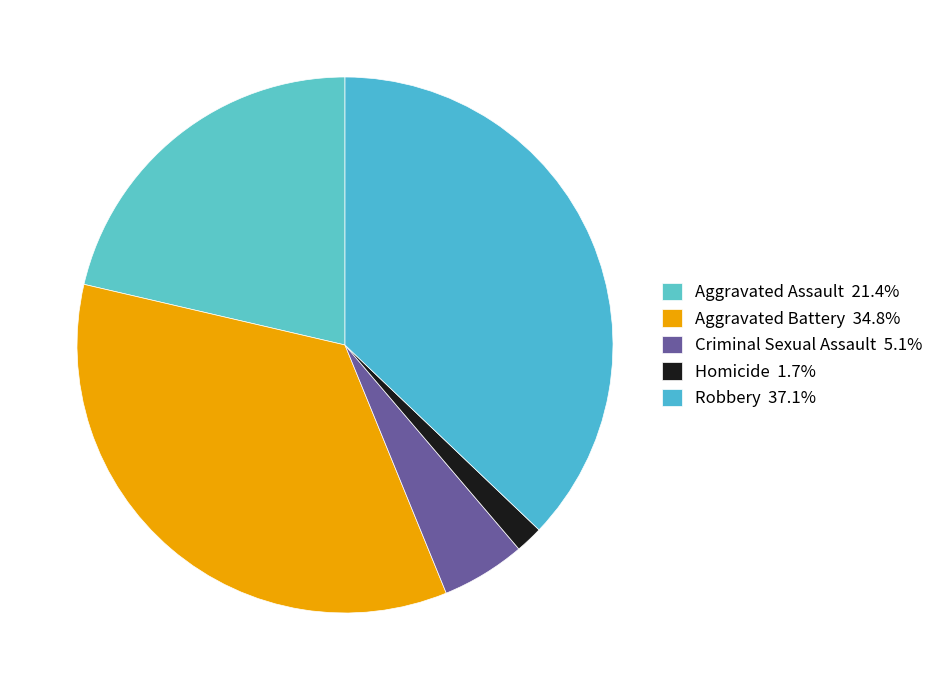

Which slice is the smallest?

Homicide